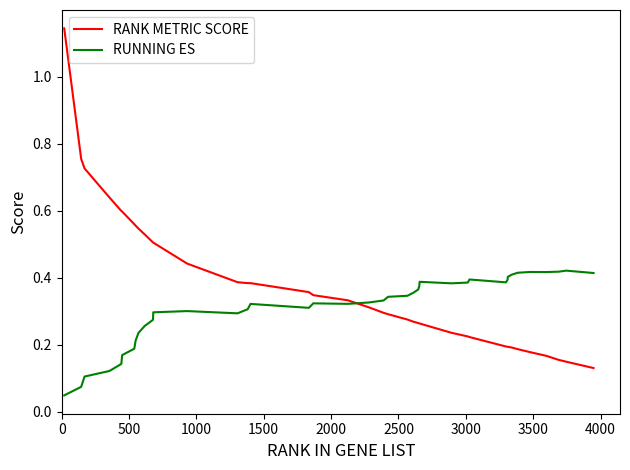

Rank the series by their average value, from highest to lowest.

RANK METRIC SCORE, RUNNING ES